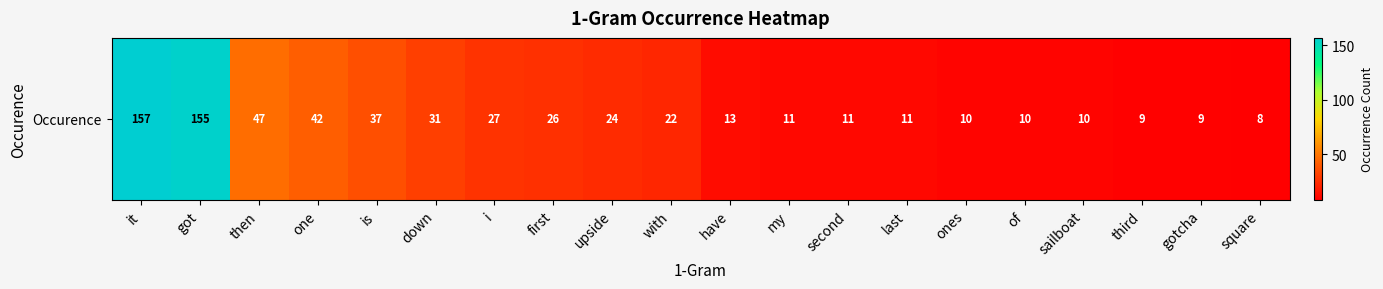

Which category has the lowest value across all series?

square